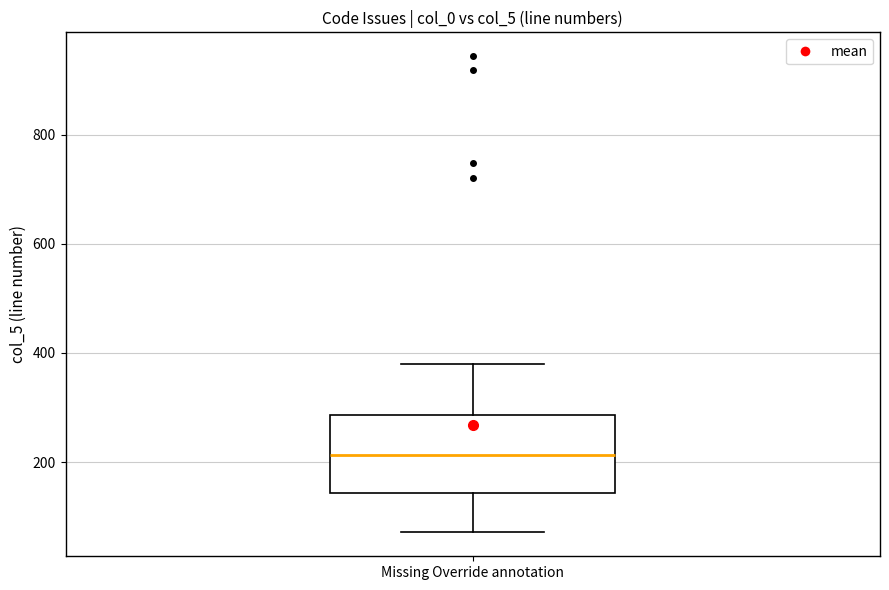

Transcribe this box plot: give where the median line is, the range the box spans, and where the two whiskers end, as read against the y-axis. The values are not printed on the chart, so give them approximately, as read against the axis.

median 220, box 140 to 280, whiskers 80 to 380